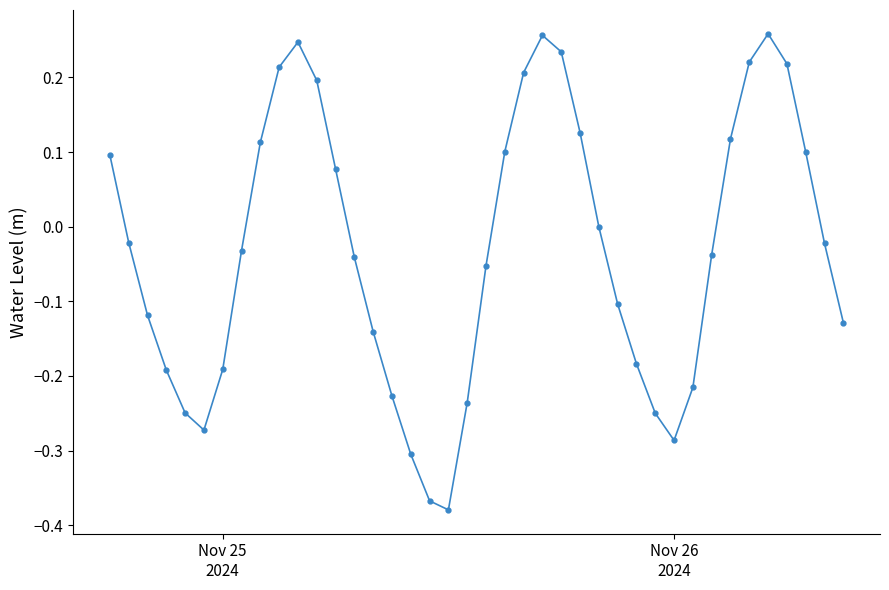

How many points are lower than both their immediate neighbors (excluding endpoints)?

3